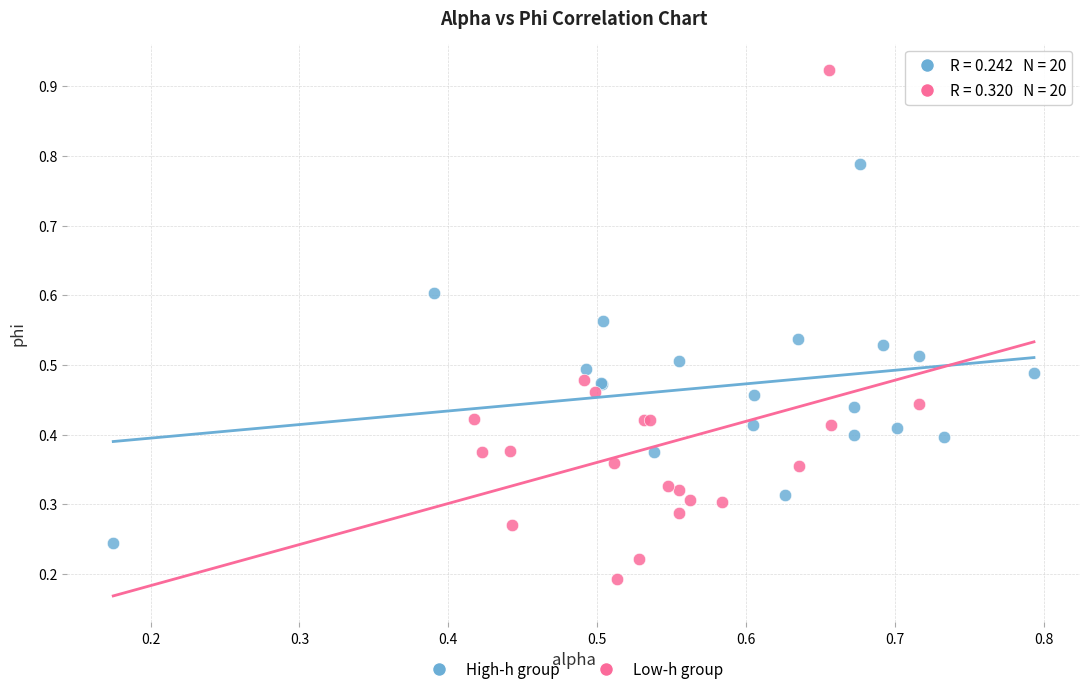

Which series contains the lowest Y value?

Low-h group